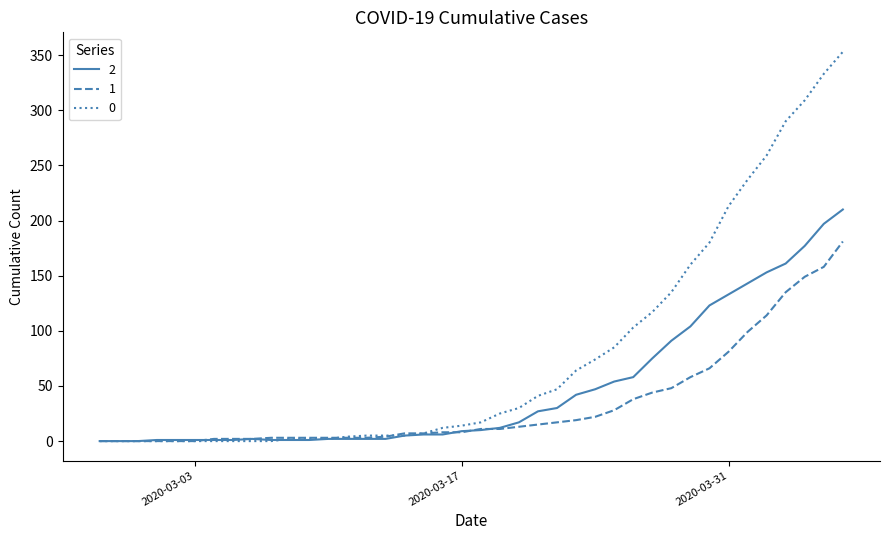

How many distinct data groups are displayed?

3